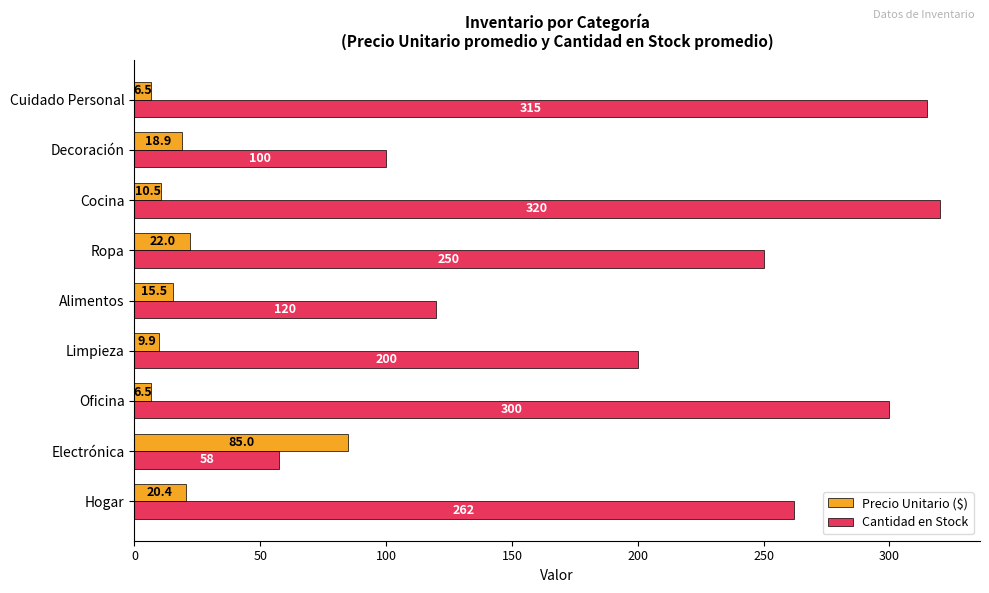

At how many categories does at least one series exceed 57?

9